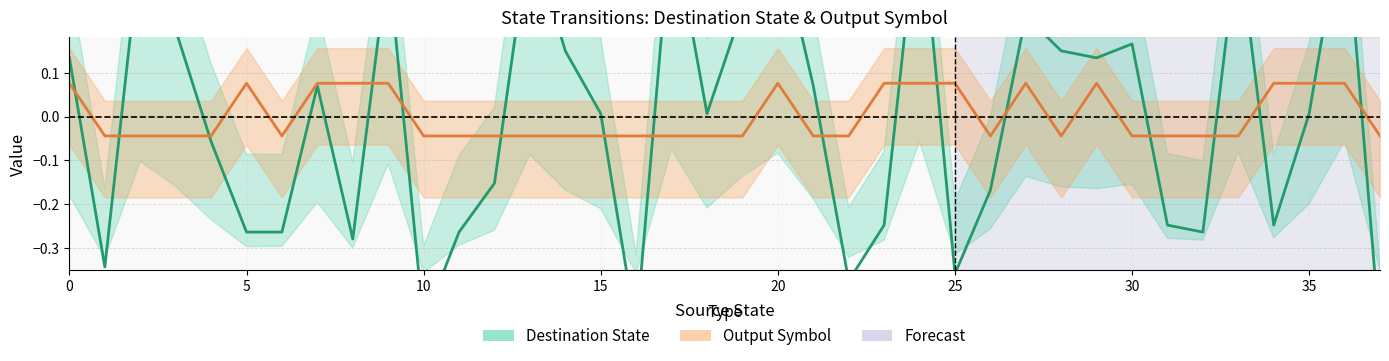

Is it true that Destination State equals 0.5 at 17?

True